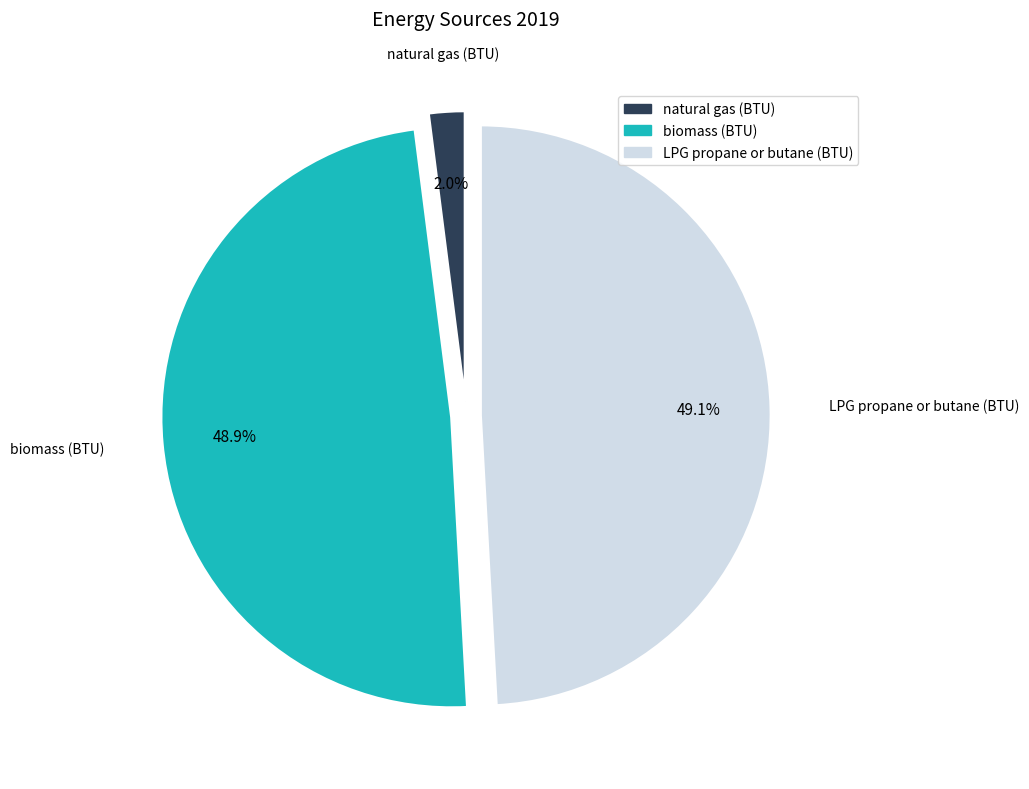

Which category has the smallest portion of the pie?

natural gas (BTU)